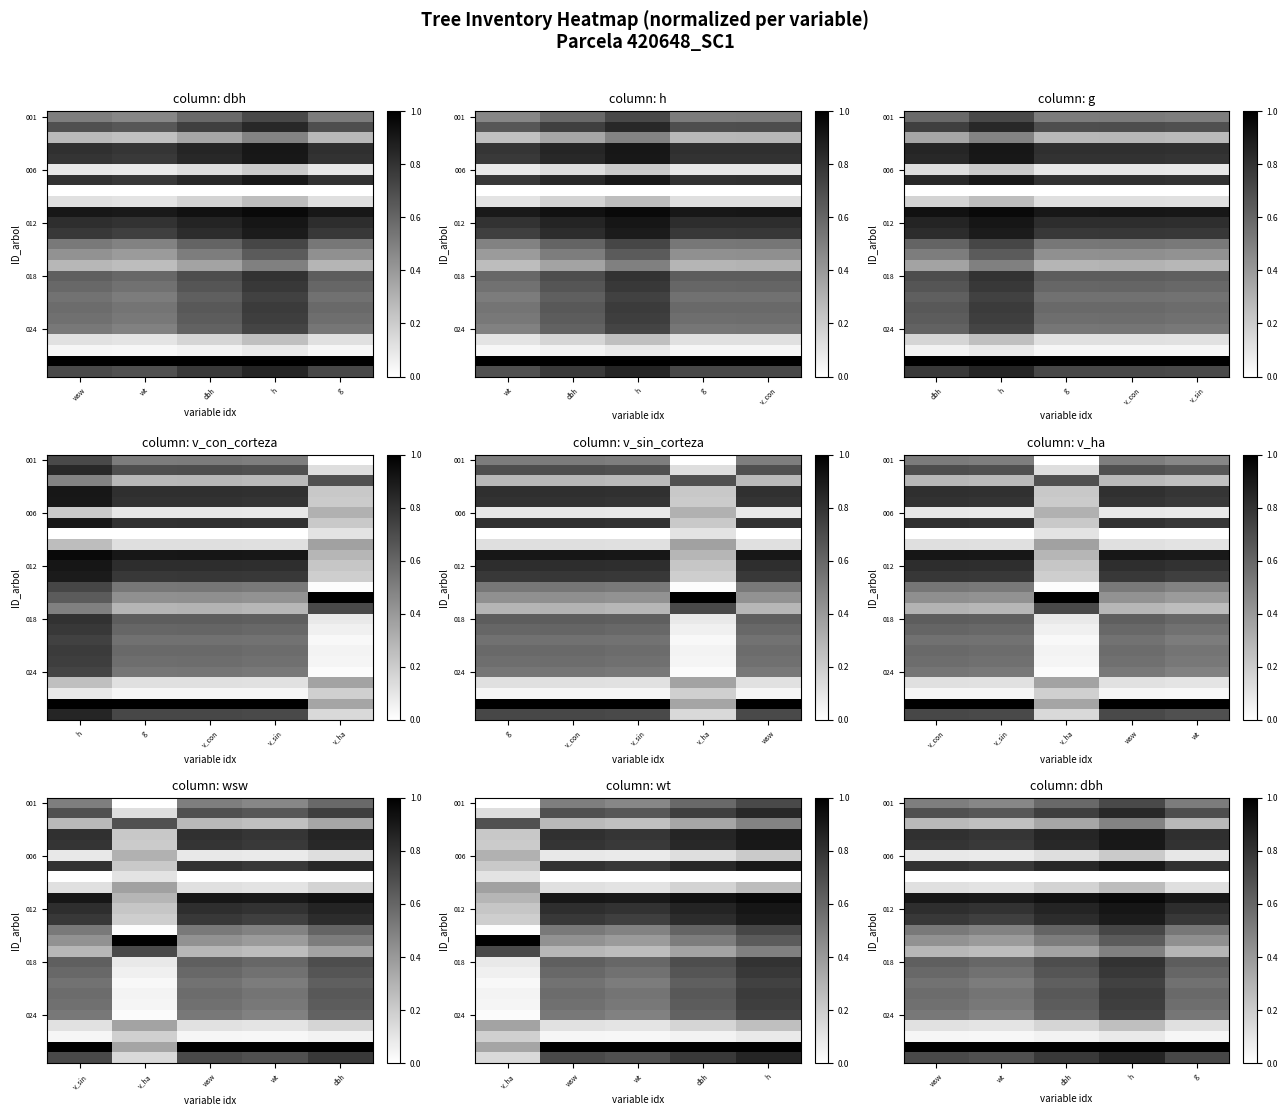

At how many categories does at least one series exceed 0?

5